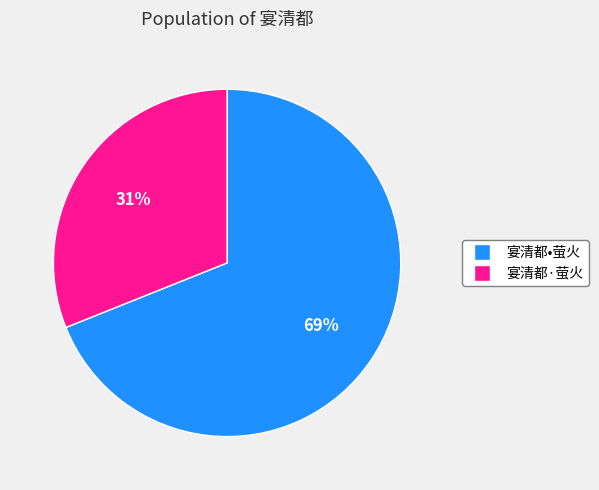

Between 宴清都•萤火 and 宴清都·萤火, which is larger?

宴清都•萤火